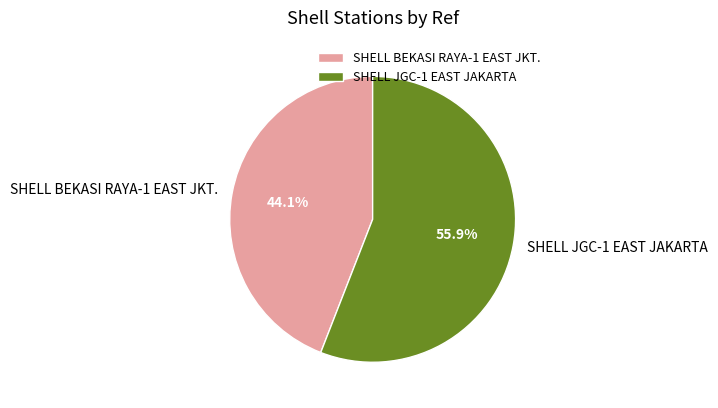

Count the number of slices in the pie.

2